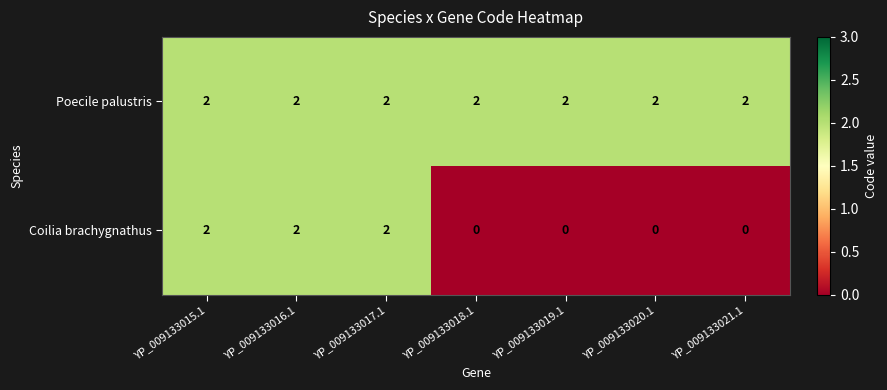

Between YP_009133017.1 and YP_009133019.1, which series saw the biggest shift?

Coilia brachygnathus